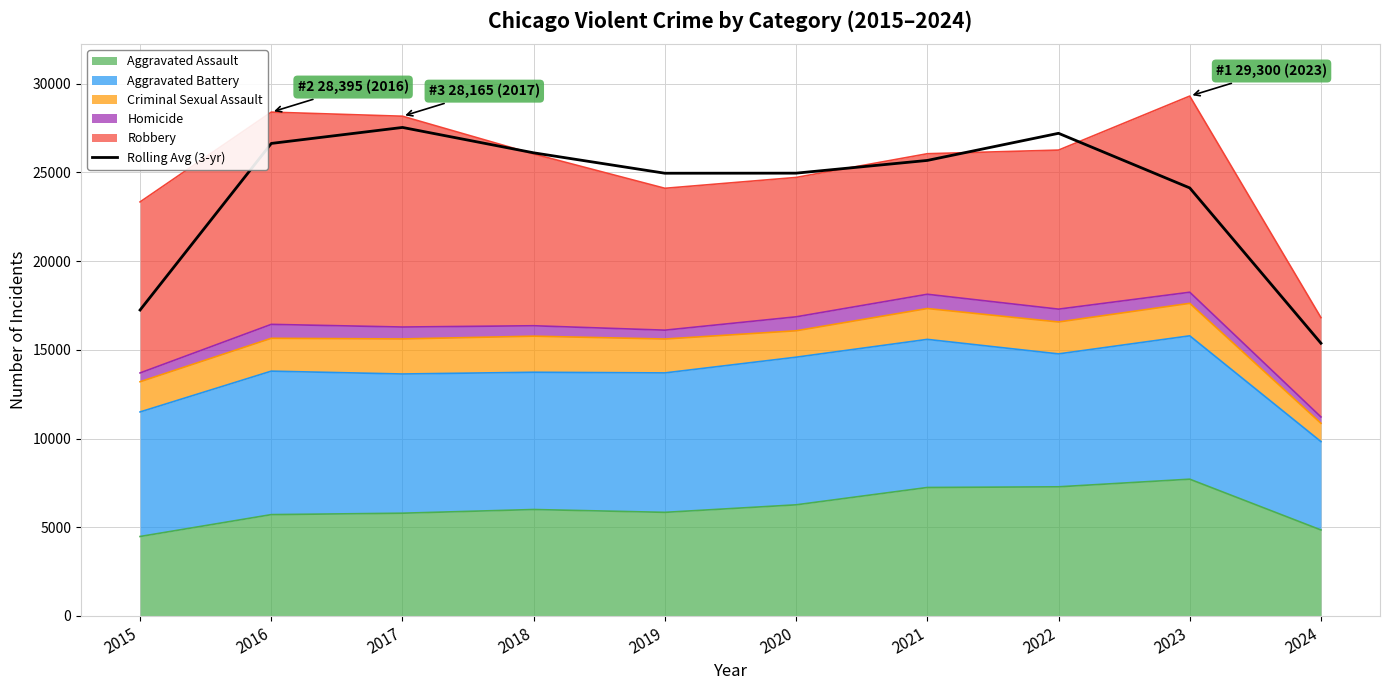

What is the value of the 3rd point from the left?

27532.7